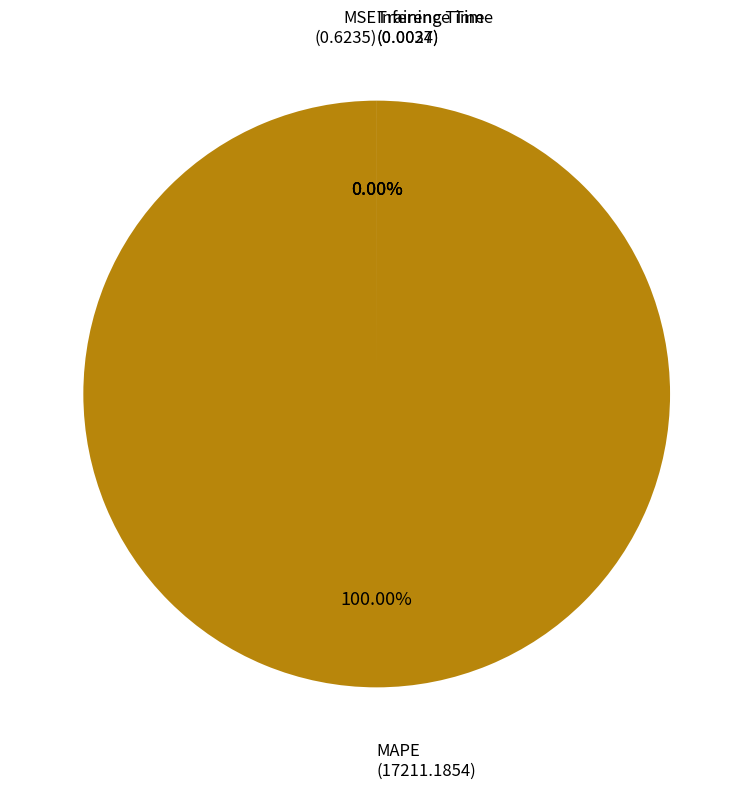

How much of the chart is everything except Training Time?

100.0%